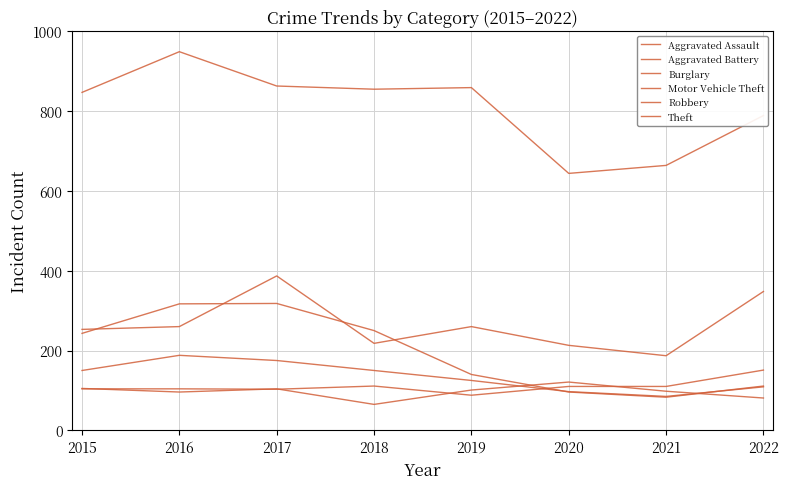

Rank the series by their maximum value, from highest to lowest.

Theft, Motor Vehicle Theft, Burglary, Robbery, Aggravated Assault, Aggravated Battery